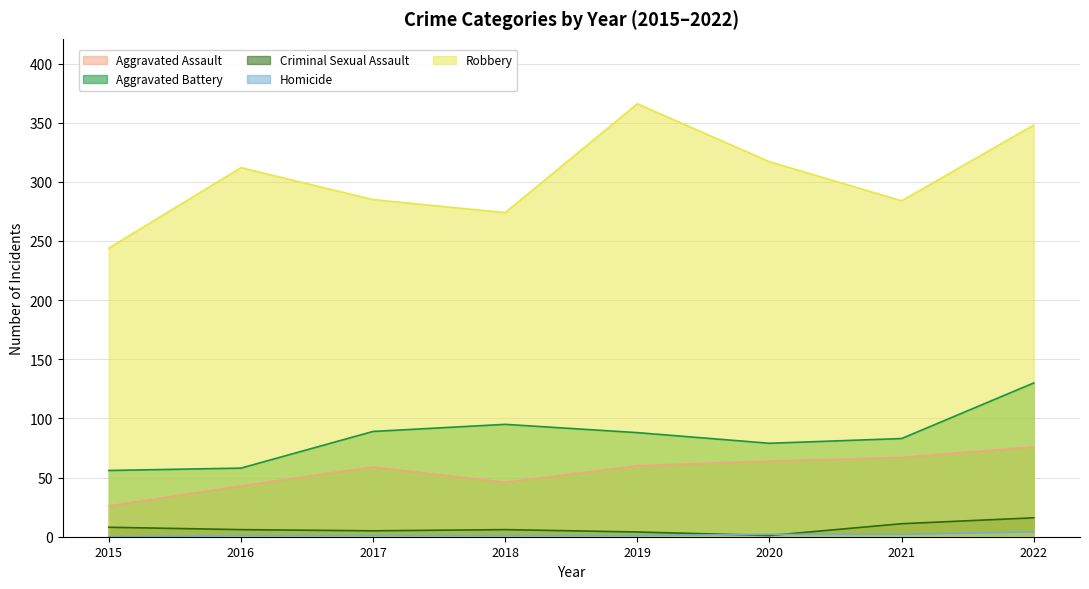

At which category is the sum across all series the highest?

2022